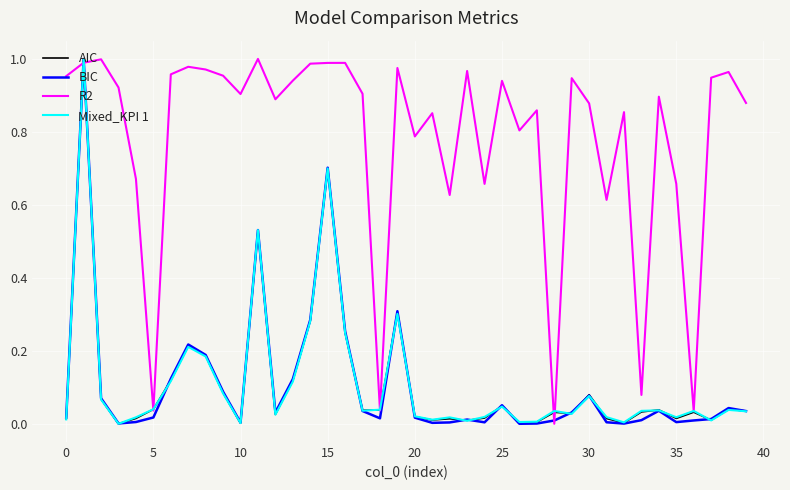

Which series has the largest total across all categories?

R2